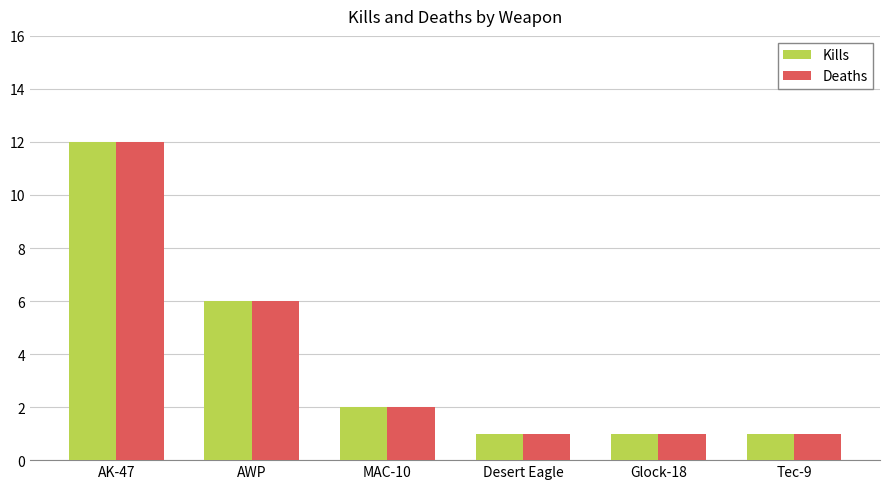

Reading left to right, extract all data points from this chart.

Kills: AK-47=12	AWP=6	MAC-10=2	Desert Eagle=1	Glock-18=1	Tec-9=1
Deaths: AK-47=12	AWP=6	MAC-10=2	Desert Eagle=1	Glock-18=1	Tec-9=1